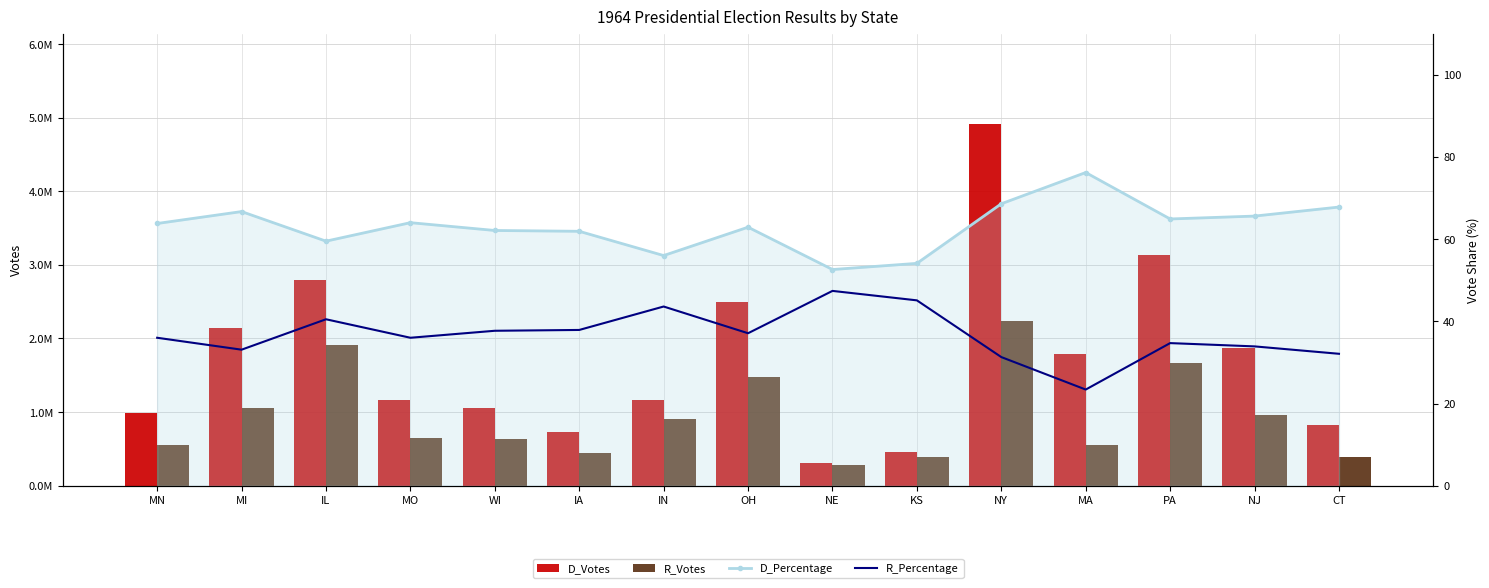

Reading right to left, what are all the values shown in this chart?

D_Votes: CT=826269.0	NJ=1868231.0	PA=3130954.0	MA=1786422.0	NY=4913102.0	KS=464028.0	NE=307307.0	OH=2498331.0	IN=1170848.0	IA=733030.0	WI=1050424.0	MO=1164344.0	IL=2796833.0	MI=2136615.0	MN=991117.0
R_Votes: CT=390996.0	NJ=964174.0	PA=1673657.0	MA=549727.0	NY=2243559.0	KS=386579.0	NE=276847.0	OH=1470865.0	IN=911118.0	IA=449148.0	WI=638495.0	MO=653535.0	IL=1905946.0	MI=1060152.0	MN=559624.0
D_Percentage: CT=67.8	NJ=65.6	PA=64.9	MA=76.2	NY=68.6	KS=54.1	NE=52.6	OH=62.9	IN=56.0	IA=61.9	WI=62.1	MO=64.0	IL=59.5	MI=66.7	MN=63.8
R_Percentage: CT=32.1	NJ=33.9	PA=34.7	MA=23.4	NY=31.3	KS=45.1	NE=47.4	OH=37.1	IN=43.6	IA=37.9	WI=37.7	MO=36.0	IL=40.5	MI=33.1	MN=36.0